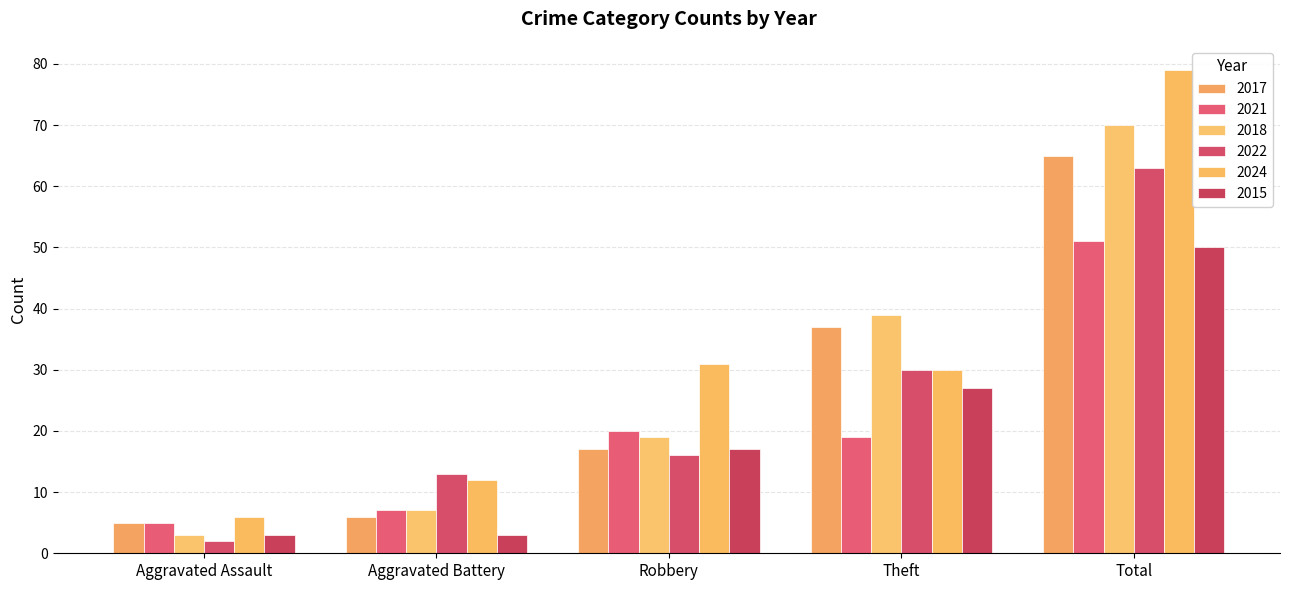

Reading left to right, transcribe all the data shown in this chart.

2017: Aggravated Assault=5	Aggravated Battery=6	Robbery=17	Theft=37	Total=65
2021: Aggravated Assault=5	Aggravated Battery=7	Robbery=20	Theft=19	Total=51
2018: Aggravated Assault=3	Aggravated Battery=7	Robbery=19	Theft=39	Total=70
2022: Aggravated Assault=2	Aggravated Battery=13	Robbery=16	Theft=30	Total=63
2024: Aggravated Assault=6	Aggravated Battery=12	Robbery=31	Theft=30	Total=79
2015: Aggravated Assault=3	Aggravated Battery=3	Robbery=17	Theft=27	Total=50